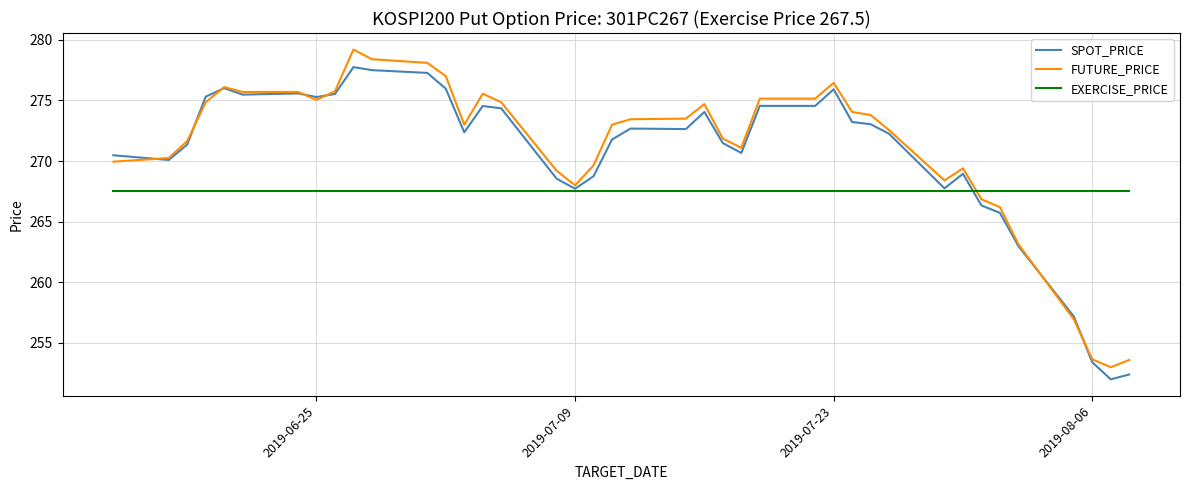

Which series ends up on top after the final intersection of FUTURE_PRICE and EXERCISE_PRICE?

EXERCISE_PRICE